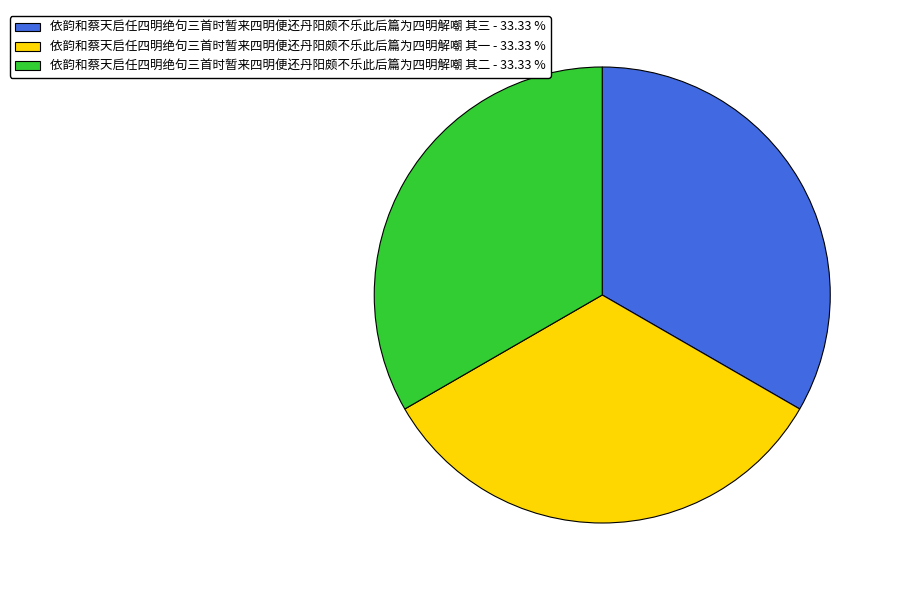

How many slices are in this pie chart?

3